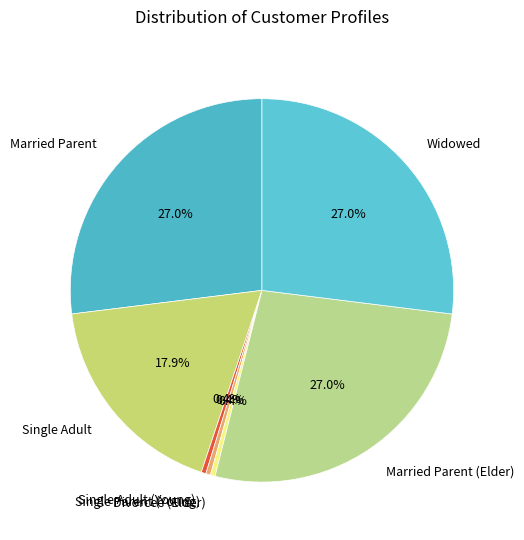

Which has a higher value, Widowed or Divorcee (Elder)?

Widowed